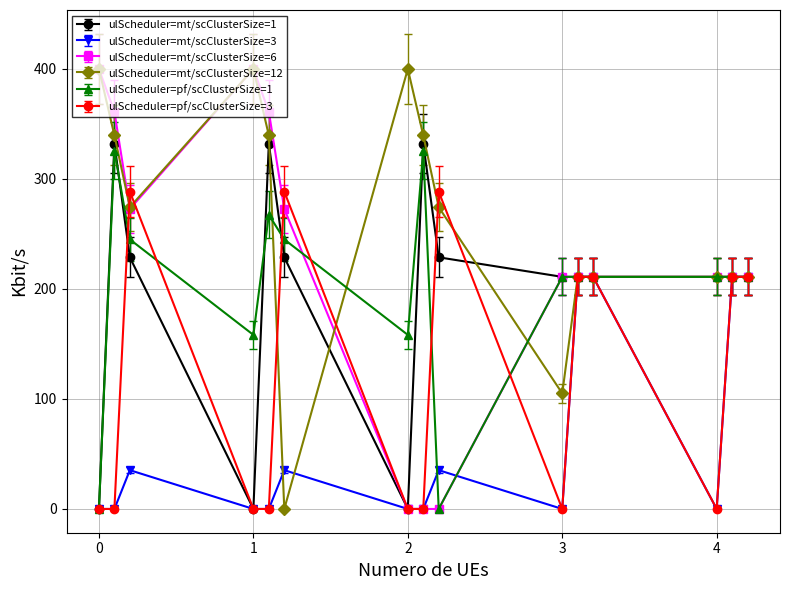

What is the highest value of the ulScheduler=pf/scClusterSize=1 series?

325.7